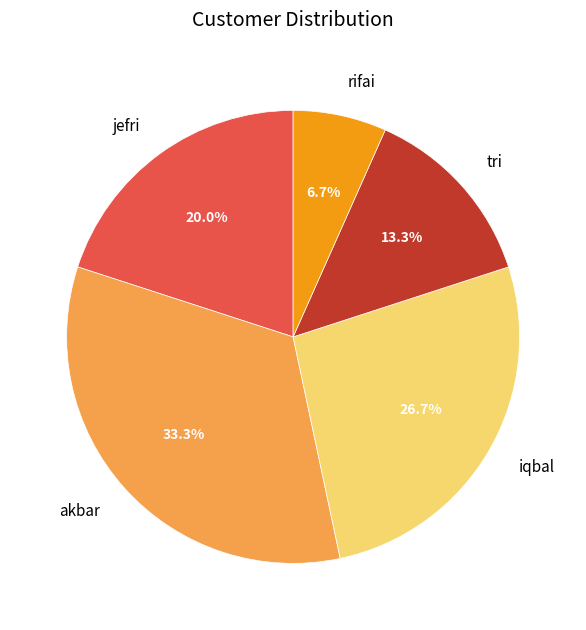

To the nearest percent, what is the difference between the jefri and rifai slice percentages?

13%